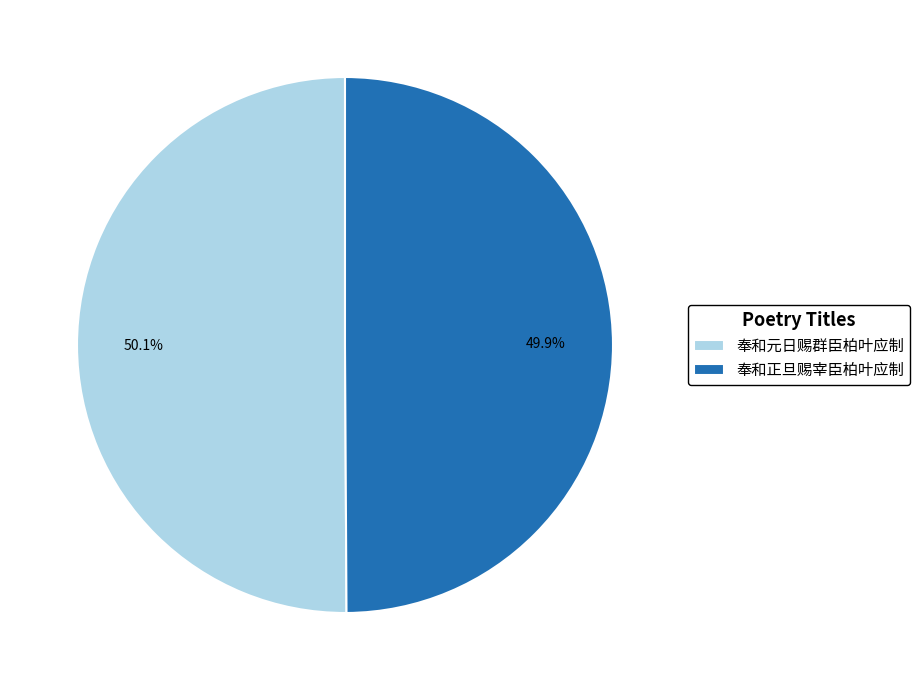

What is the ratio of the value at 奉和正旦赐宰臣柏叶应制 to the value at 奉和元日赐群臣柏叶应制?

1.0